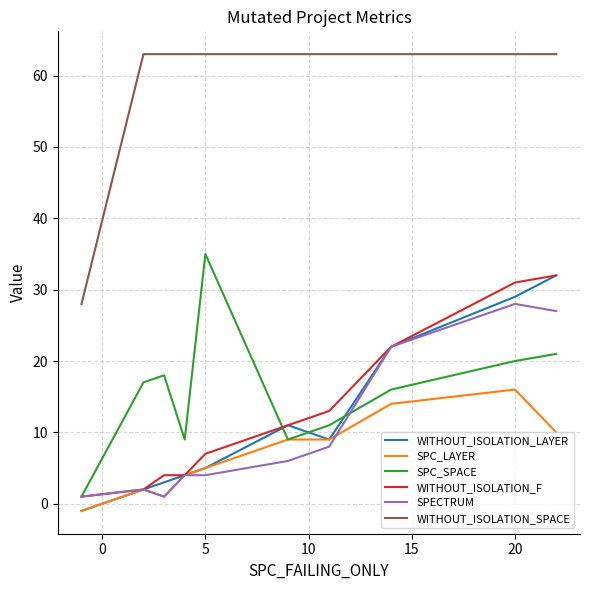

Which series has the largest total across all categories?

WITHOUT_ISOLATION_SPACE